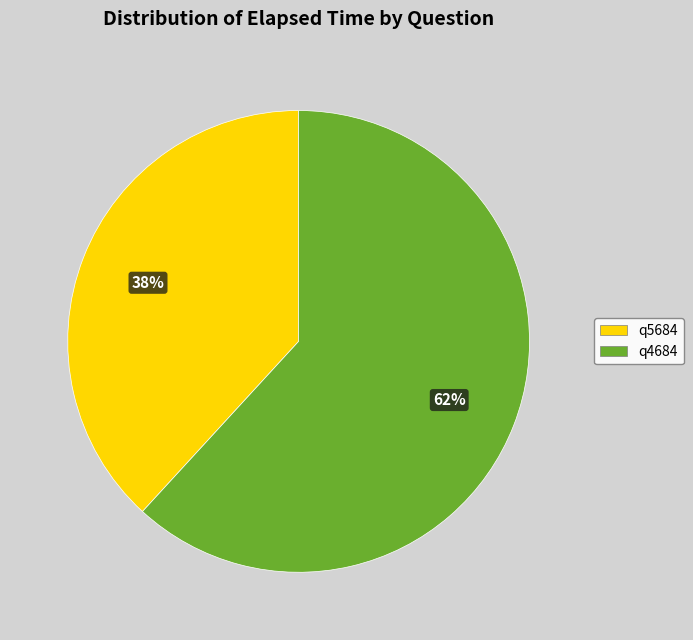

The q4684 slice represents 75% of the pie. True or false?

False